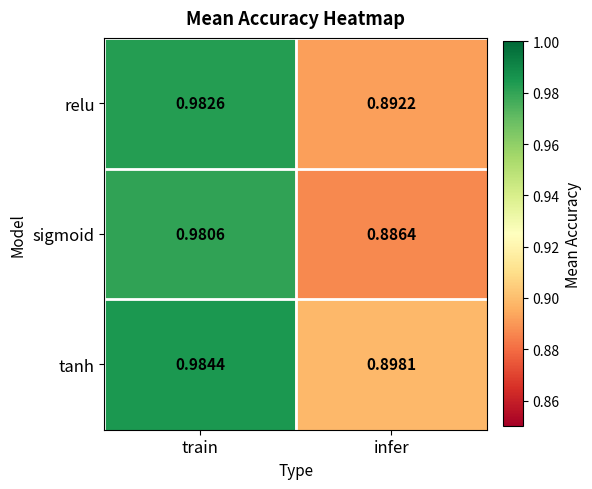

What is the total value across all series at infer?

2.7